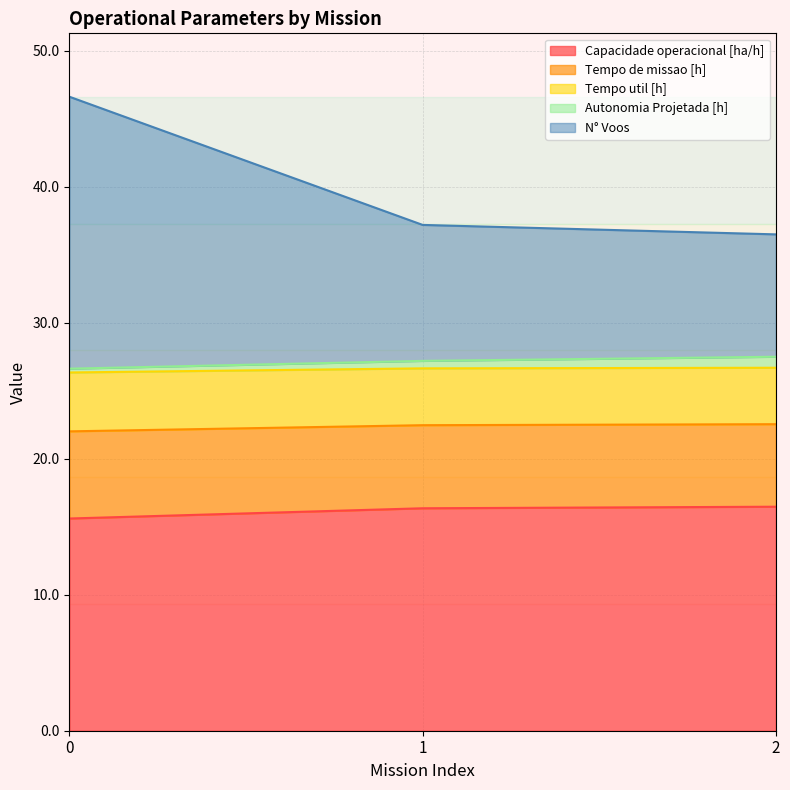

What is the lowest value of the Capacidade operacional [ha/h] series?

15.6